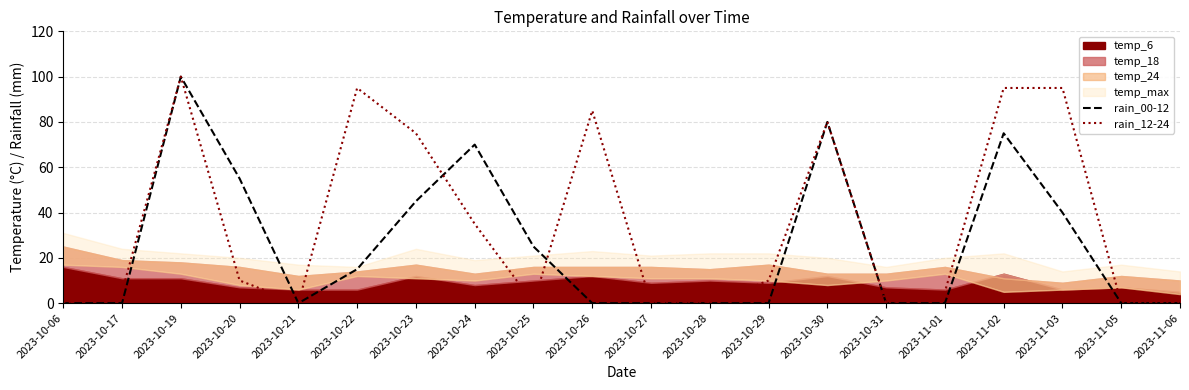

What is the label of the 1st point from the right?

2023-11-06